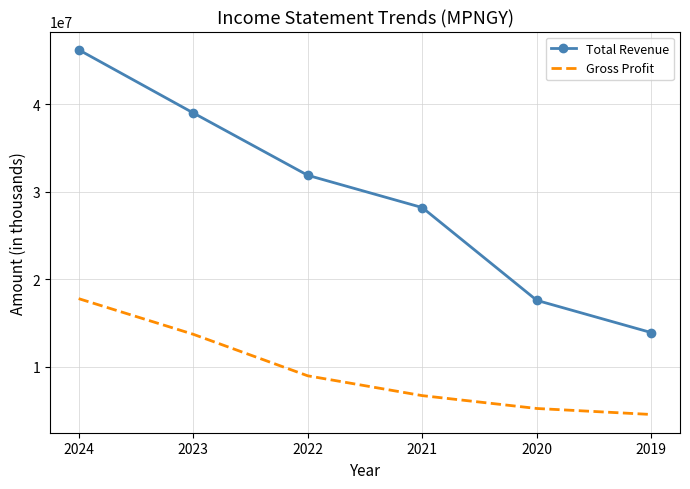

What is the sum of the Total Revenue values at 2022 and 2020?

49473800